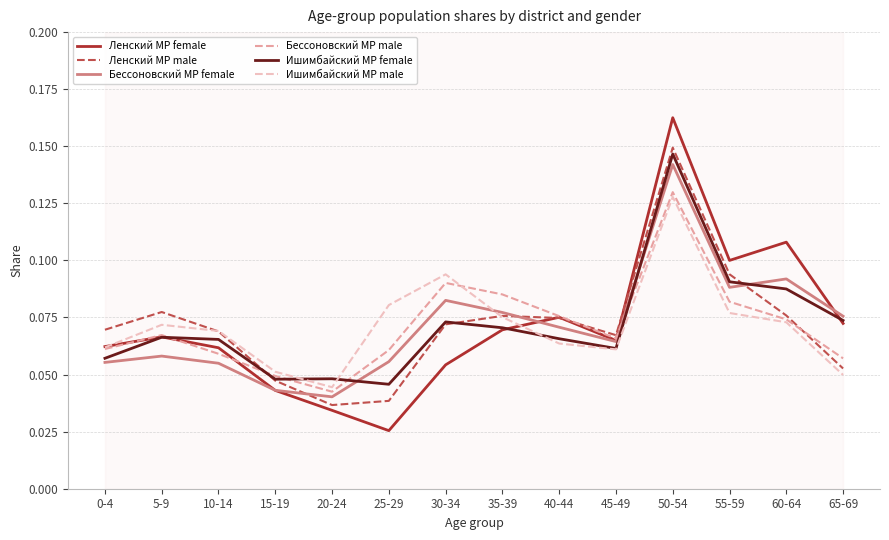

Which series changed the most between 20-24 and 65-69?

Ленский МР female